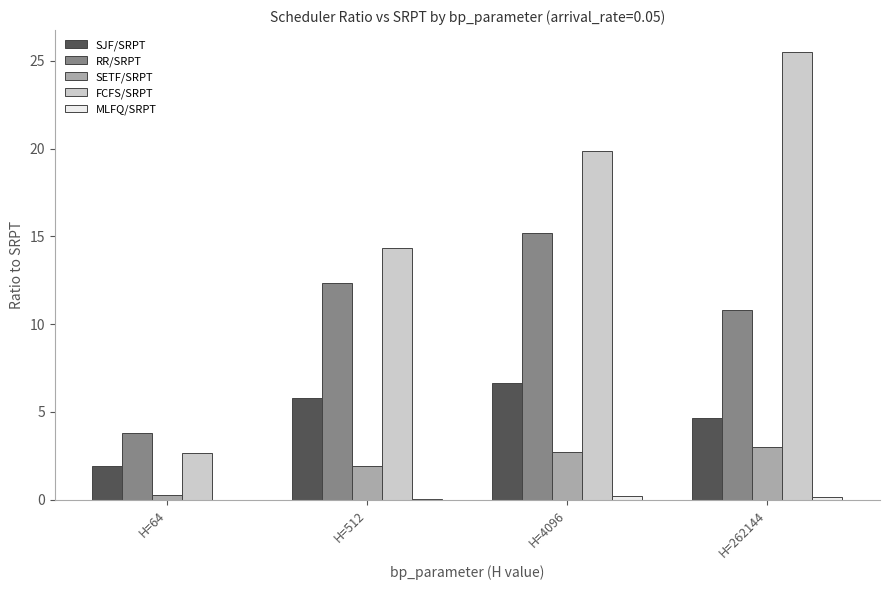

What is the sum of the SJF/SRPT values at H=262144 and H=512?

10.4